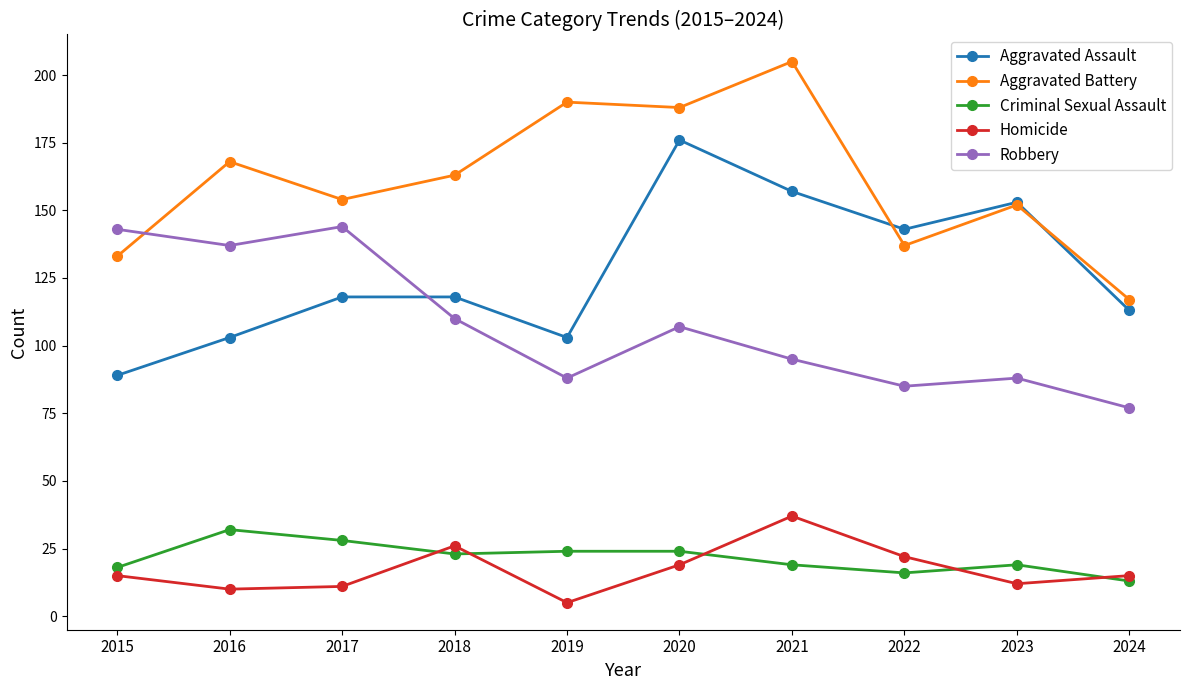

What is the sum of the Aggravated Assault values at 2023 and 2016?

256